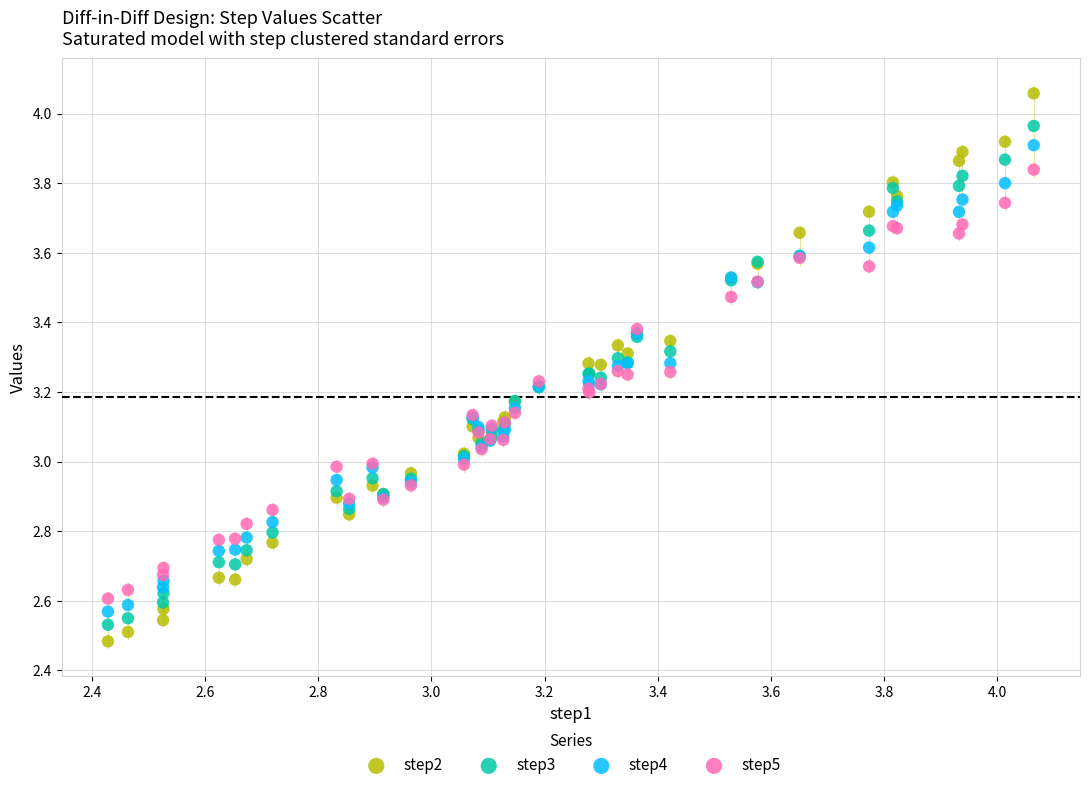

What is the X range (max minus min) for the scatter plot?

1.6